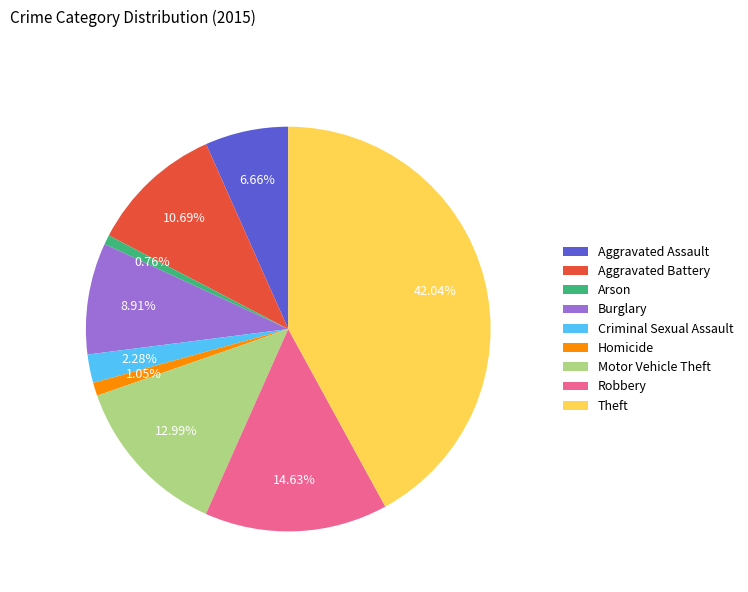

Is the sum of Robbery and Burglary greater than half?

No